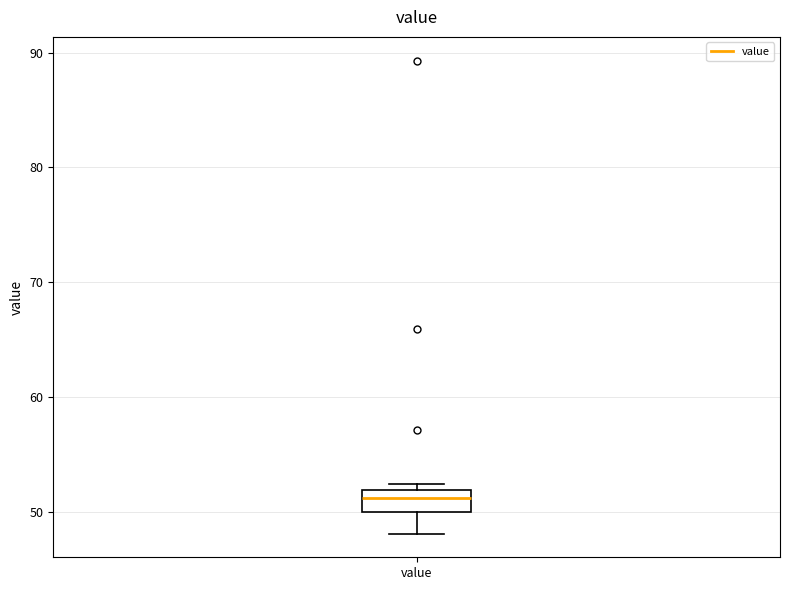

Where is the upper edge of the box for value on the y-axis? The values are not printed on the chart, so give them approximately, as read against the axis.

52